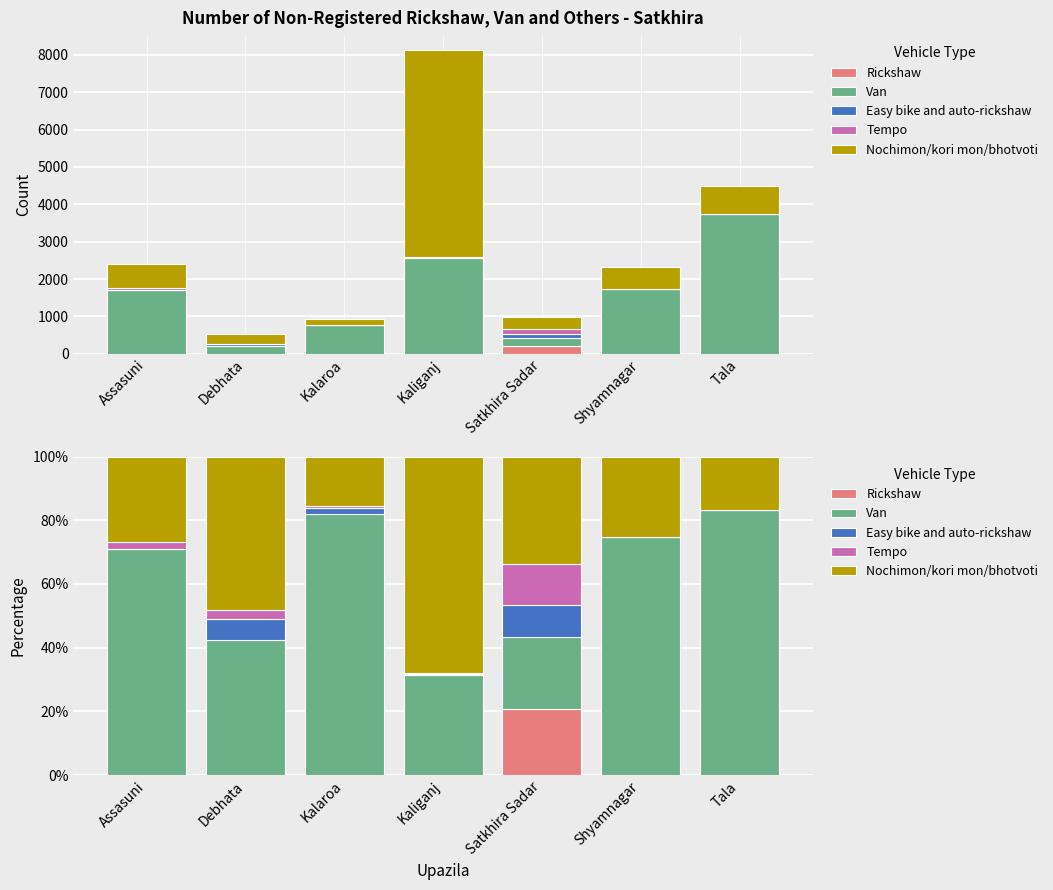

Reading right to left, list all the values displayed in this chart.

Rickshaw: 0.0	0.0	20.7	0.0	0.0	0.0	0.0
Van: 83.3	74.6	22.7	31.4	82.1	42.3	70.8
Easy bike and auto-rickshaw: 0.0	0.0	10.1	0.5	1.6	6.7	0.3
Tempo: 0.0	0.0	12.6	0.2	0.6	2.9	2.0
Nochimon/kori mon/bhotvoti: 16.7	25.4	33.8	68.0	15.7	48.1	27.0